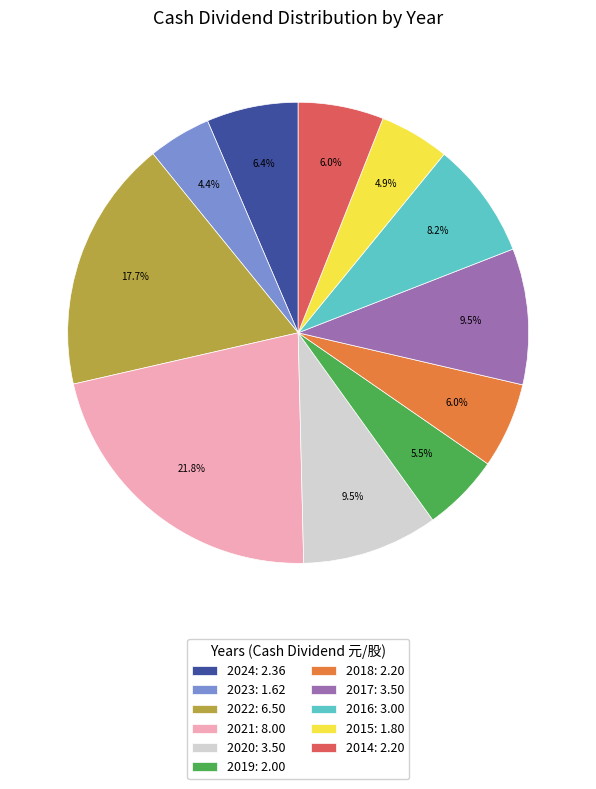

Approximately how many times larger is the value at 2023: 1.62 compared to 2016: 3.00?

0.5